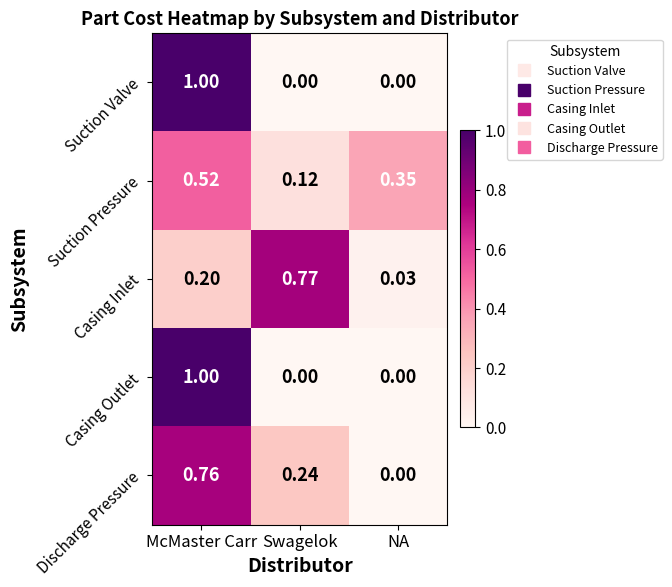

Is the value of Suction Valve at NA greater than the value of Suction Pressure at NA?

No